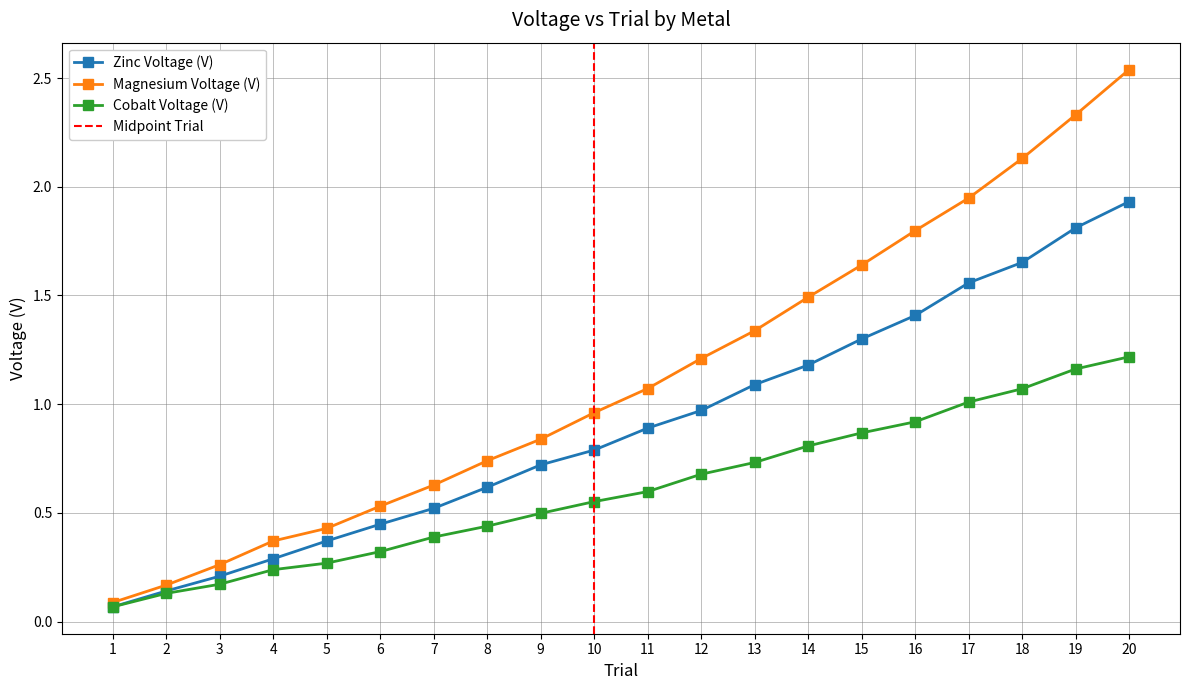

What is the maximum value for Magnesium Voltage (V)?

2.5